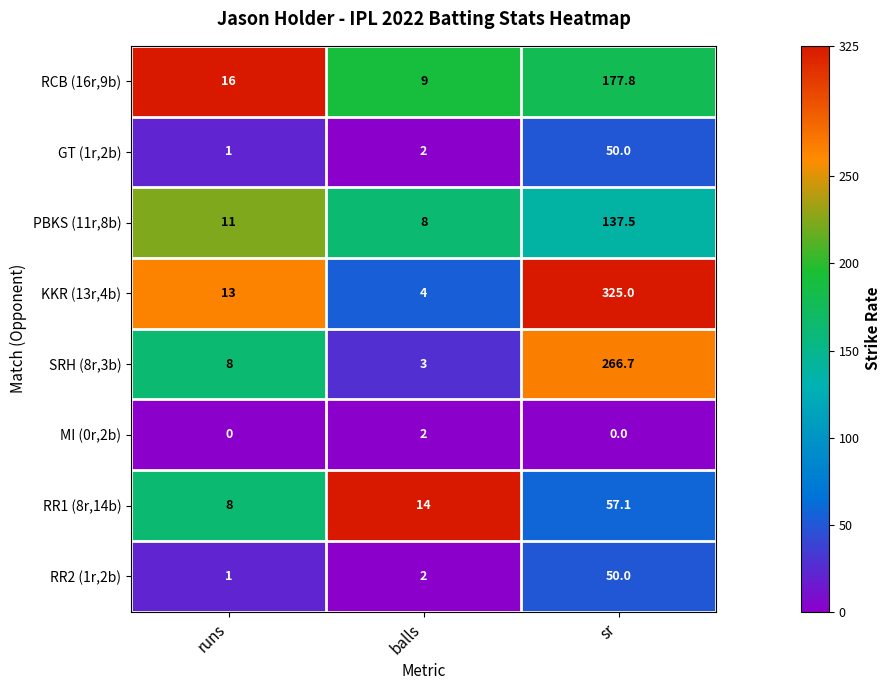

What is the total value across all series at sr?

1064.1